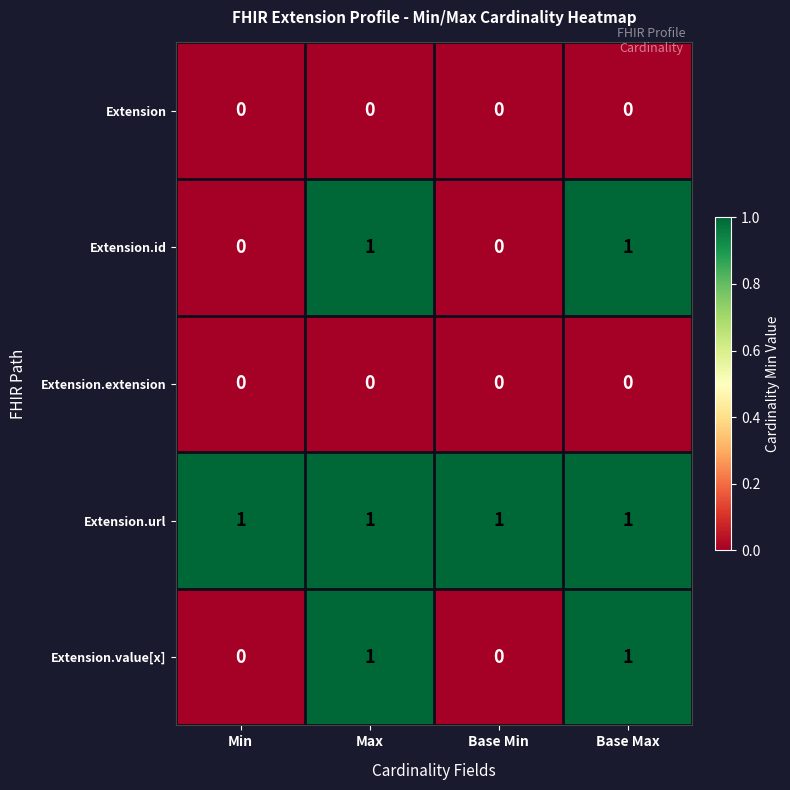

Is it true that Extension.id equals 0 at Min?

True